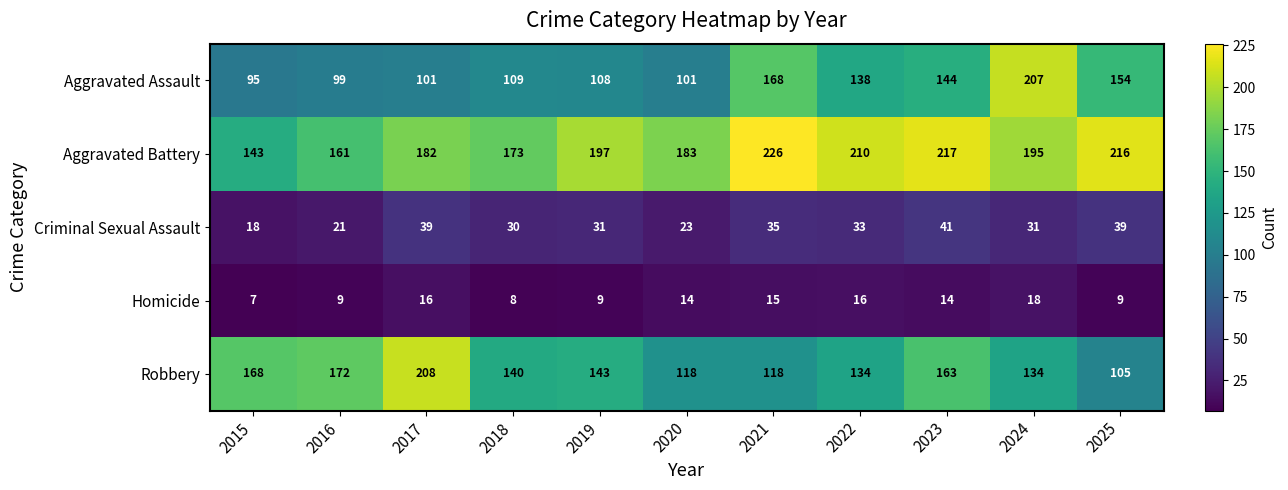

Is it true that Criminal Sexual Assault equals 33 at 2022?

True